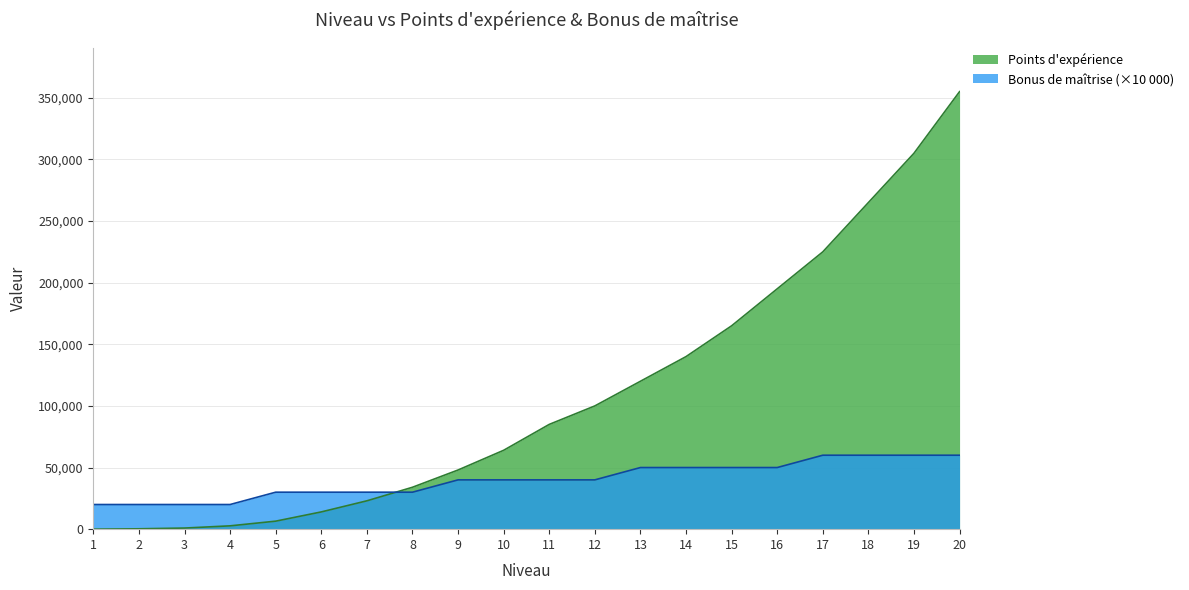

Is it true that Bonus de maîtrise equals 20000 at 2?

True